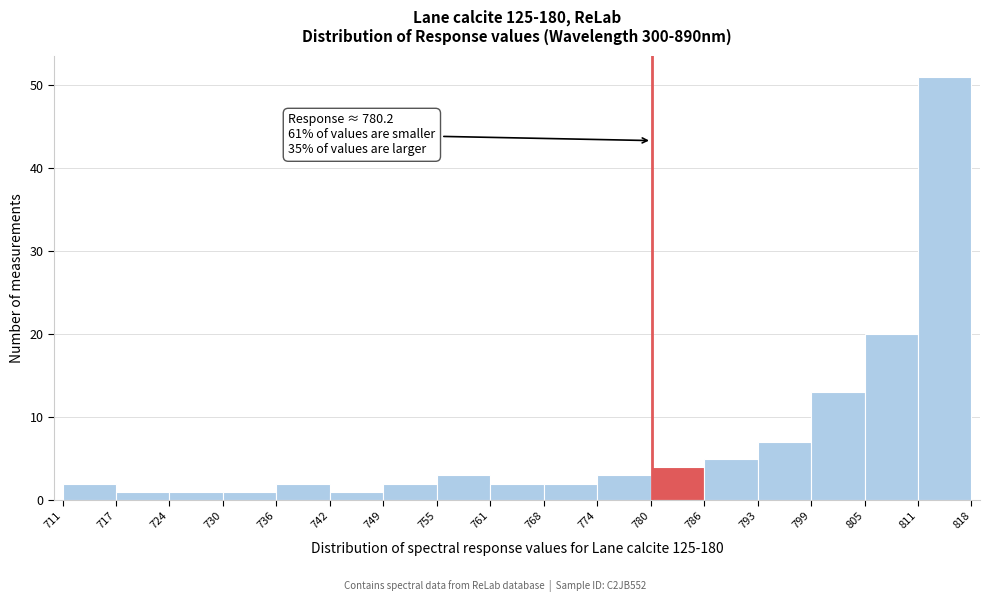

Over which range of the x-axis is the bar tallest?

811 to 818